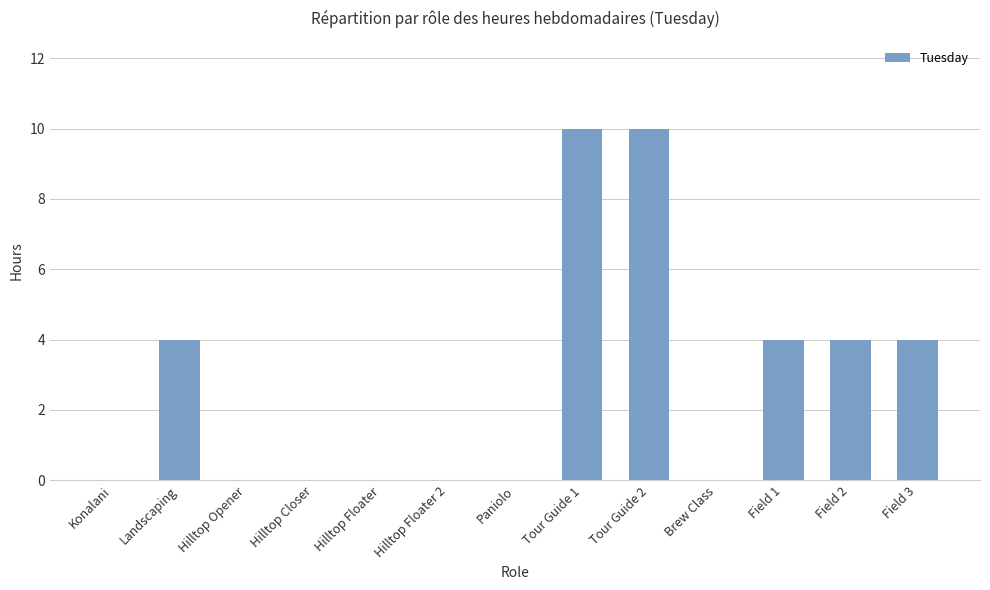

Is it true that the value at Hilltop Opener is -3?

False